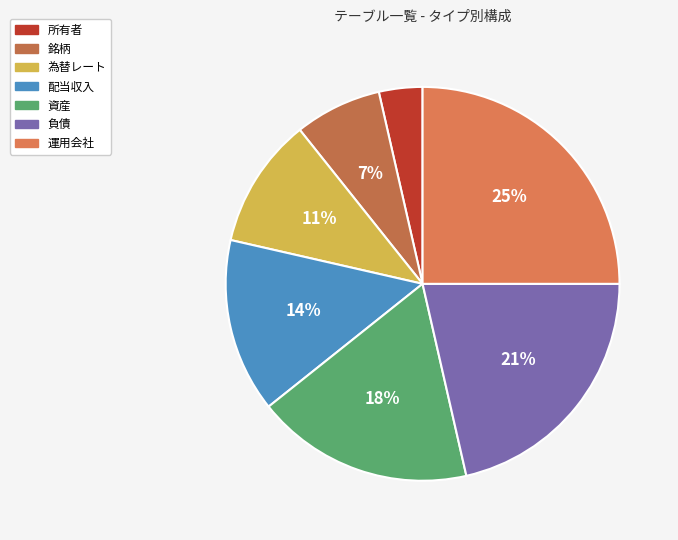

Is it true that 配当収入 is 14% of the pie?

True